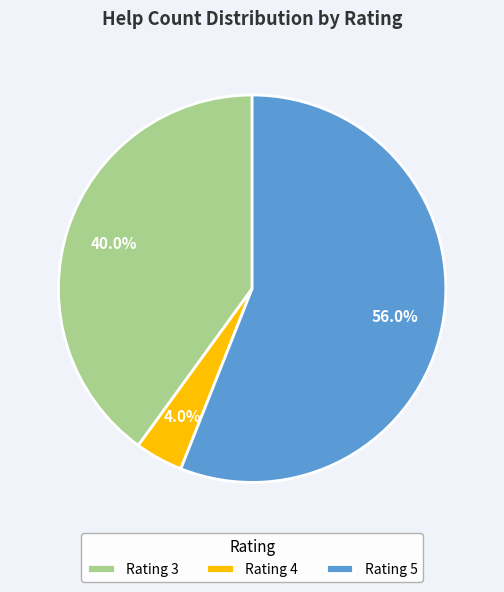

To the nearest percent, what is the difference between the largest and smallest slice percentages?

52%